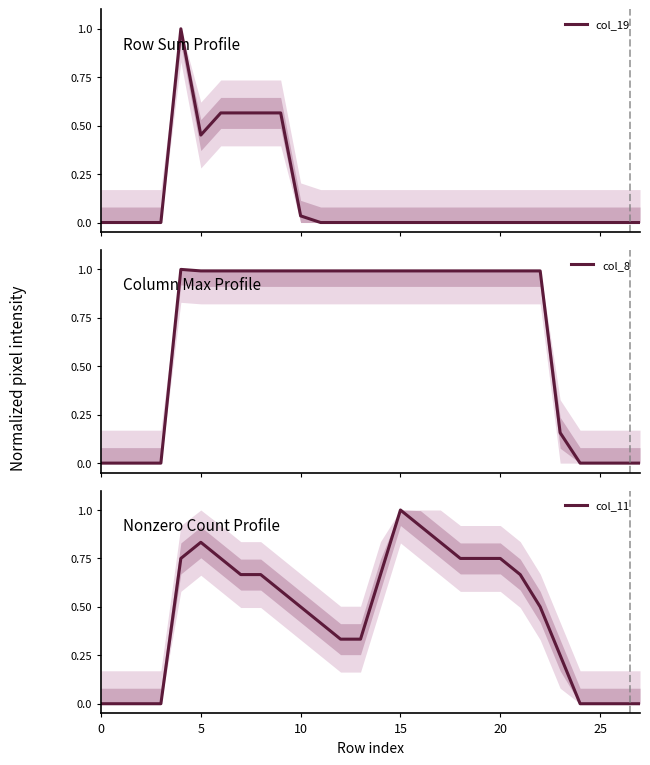

How many lines are shown in the chart?

3